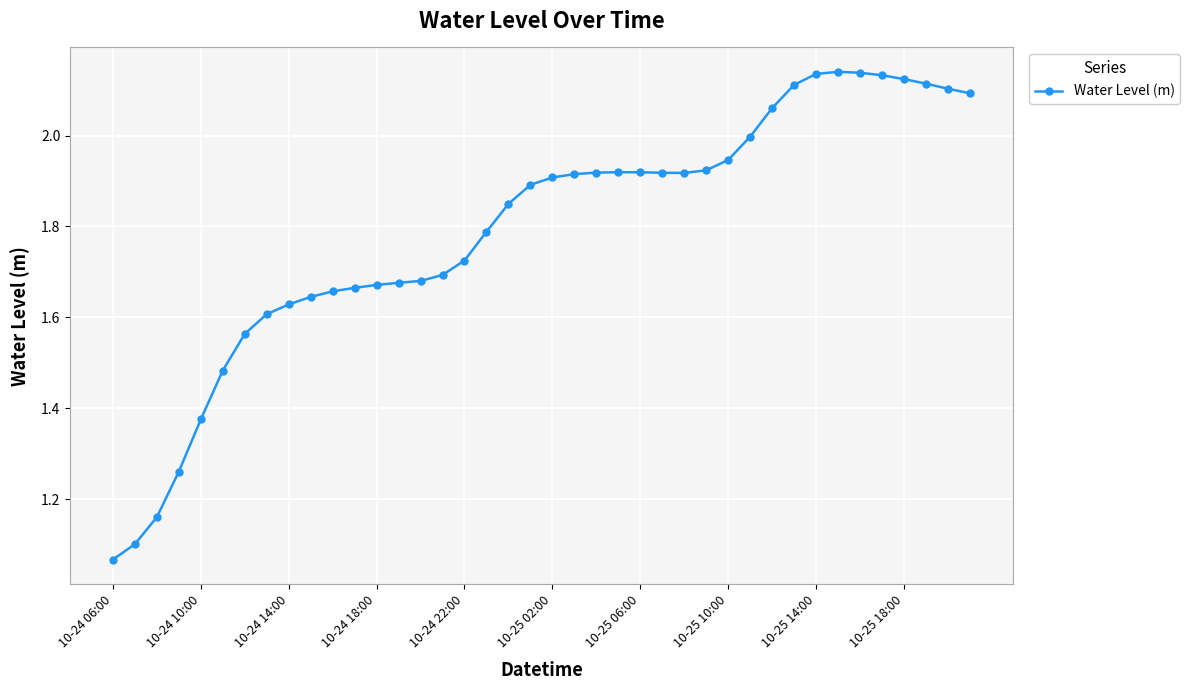

What is the sum of all values?

71.6